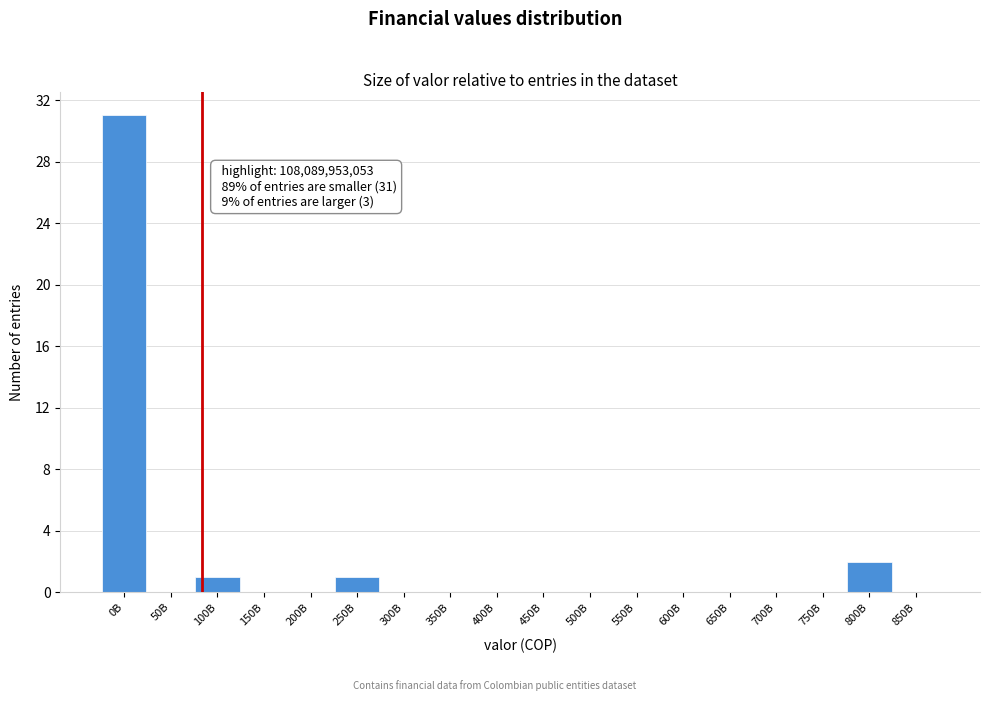

Reading left to right, what are all the values shown in this chart?

0B=31	50B=0	100B=1	150B=0	200B=0	250B=1	300B=0	350B=0	400B=0	450B=0	500B=0	550B=0	600B=0	650B=0	700B=0	750B=0	800B=2	850B=0